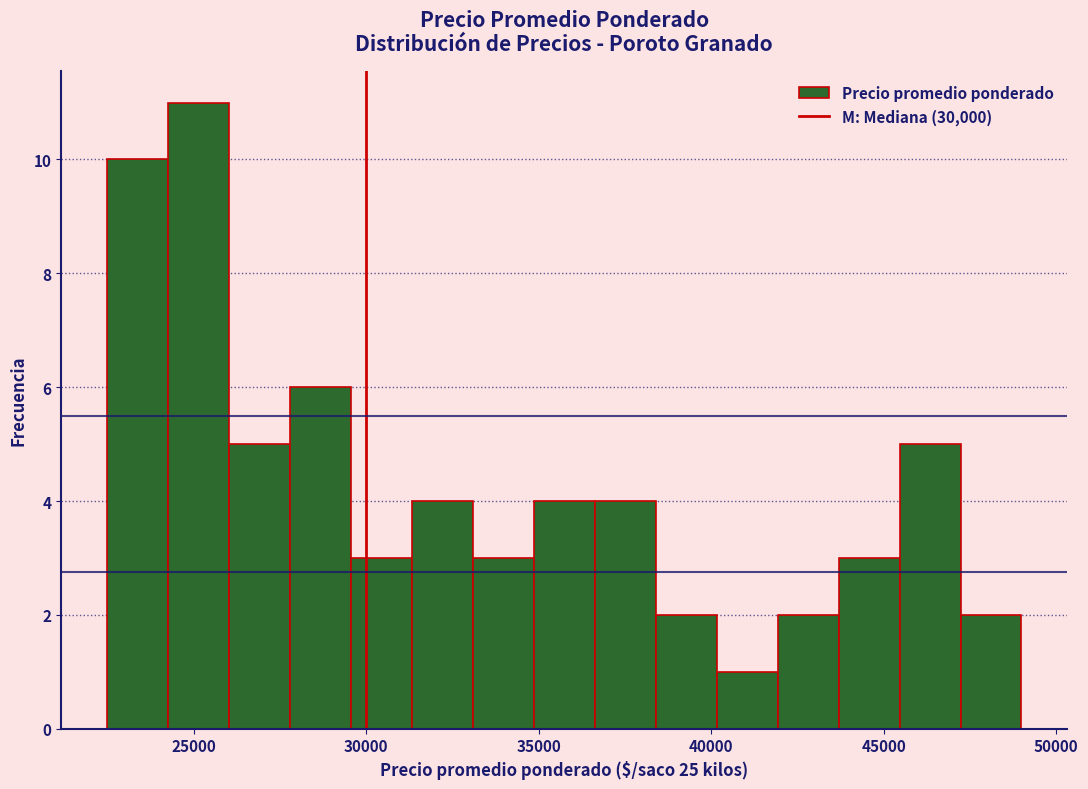

Around what value on the x-axis is the tallest bar? Give the approximate position of its centre, as read against the axis.

25000